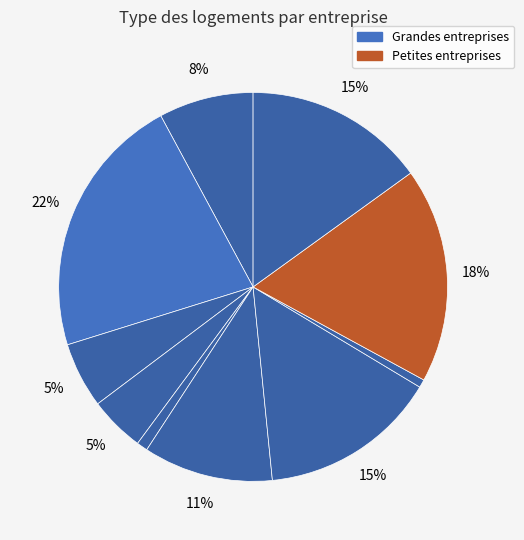

How many slices are in this pie chart?

10